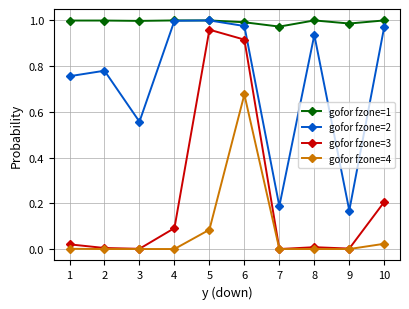

The value of gofor fzone=4 at 5 is 0.1. True or false?

True